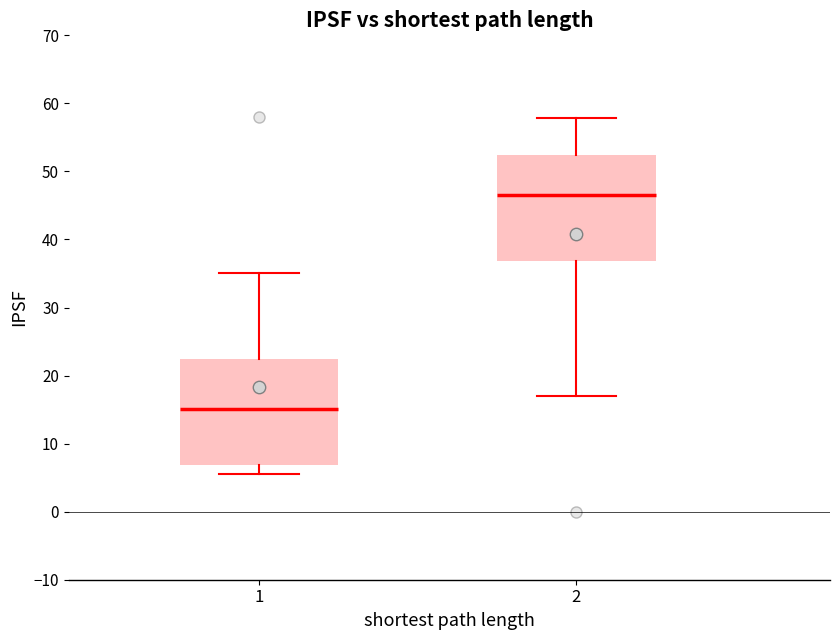

Where does the median line of the box at x = 2 sit on the y-axis? The values are not printed on the chart, so give them approximately, as read against the axis.

47